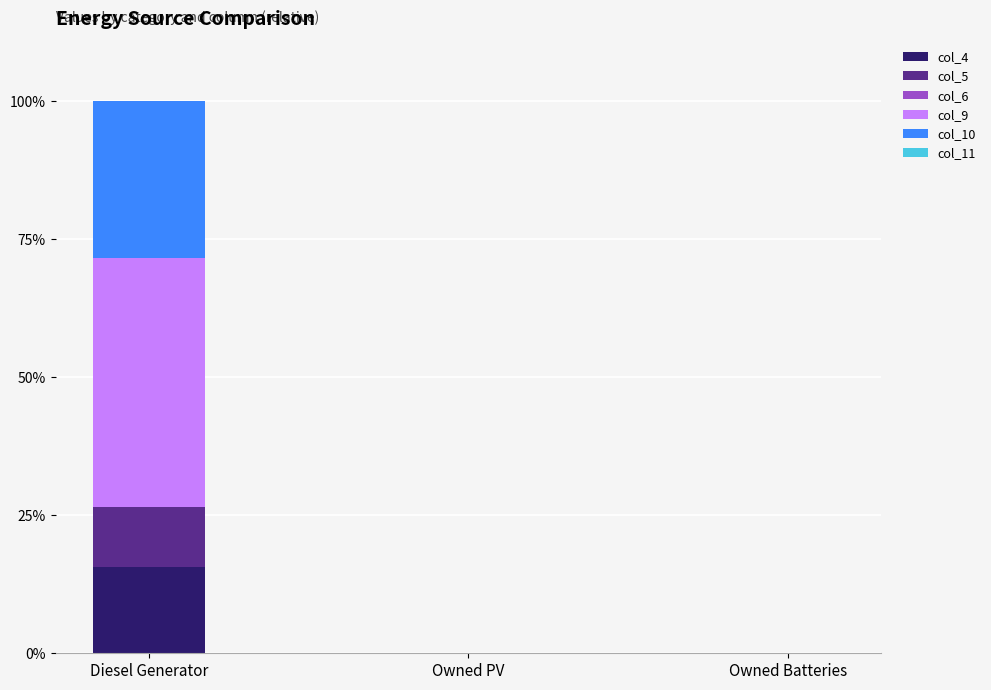

Reading right to left, list the values for the col_4 series.

Owned Batteries=0.0	Owned PV=0.0	Diesel Generator=15.7